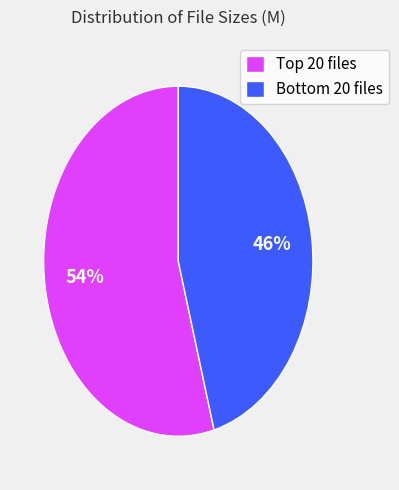

Which category accounts for the majority?

Top 20 files